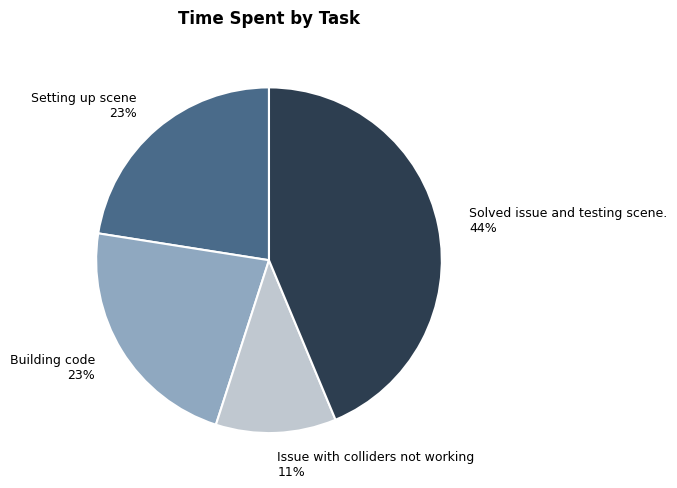

To the nearest percent, what is the average slice percentage?

25%